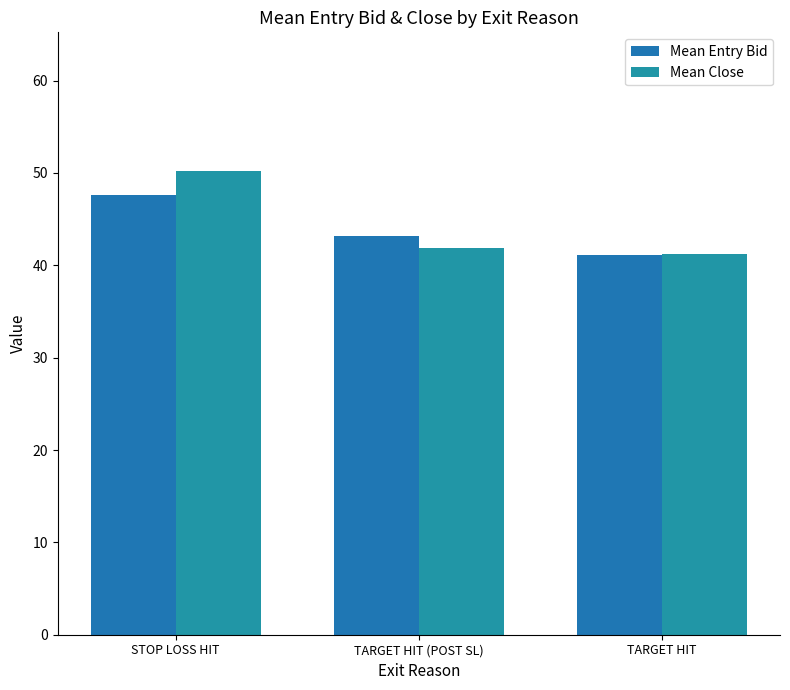

What is the difference between the highest and lowest values at TARGET HIT?

0.1